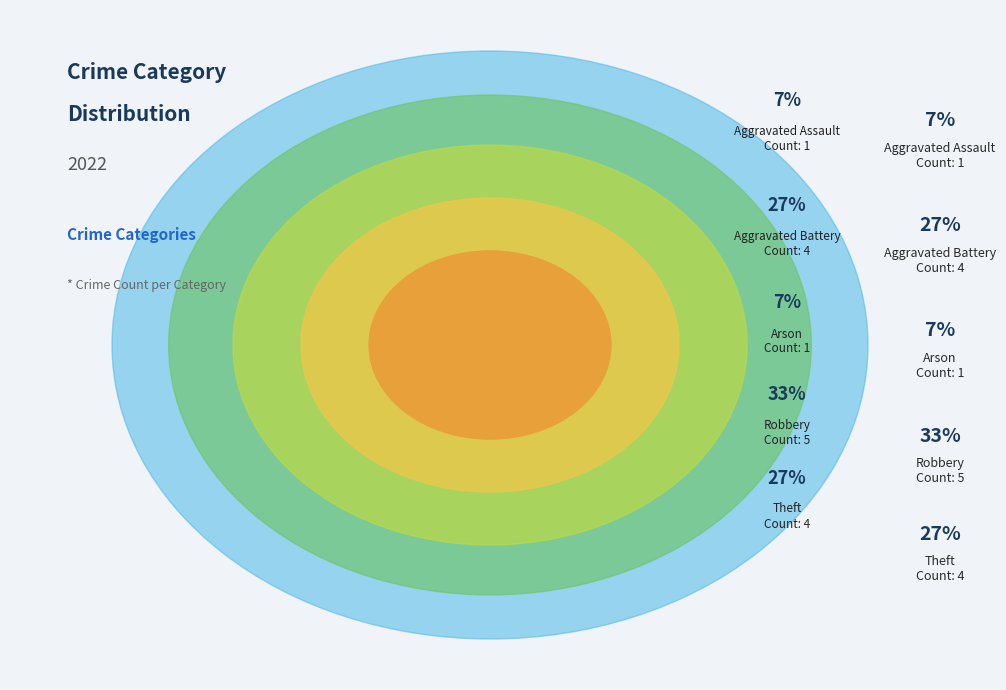

Is it true that Theft is 27% of the pie?

True